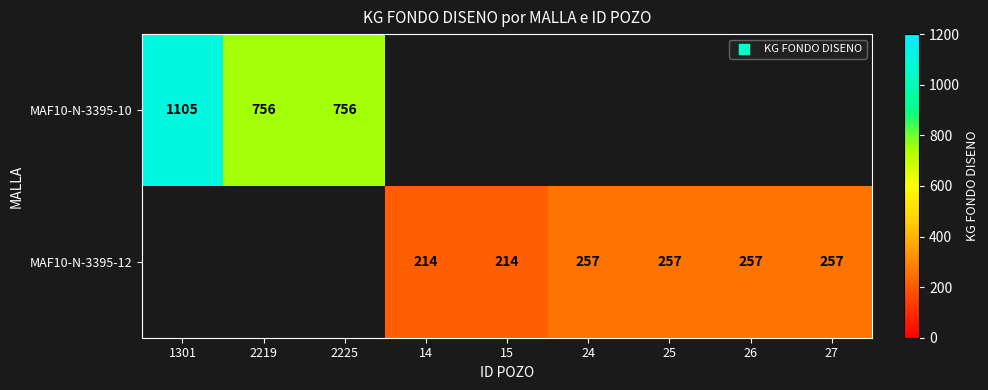

At how many categories does at least one series exceed 413?

3